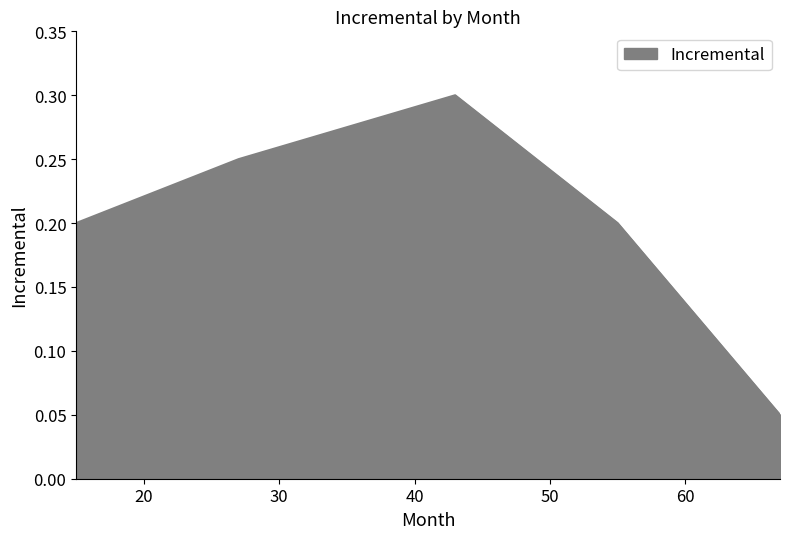

What is the sum of all values?

1.0